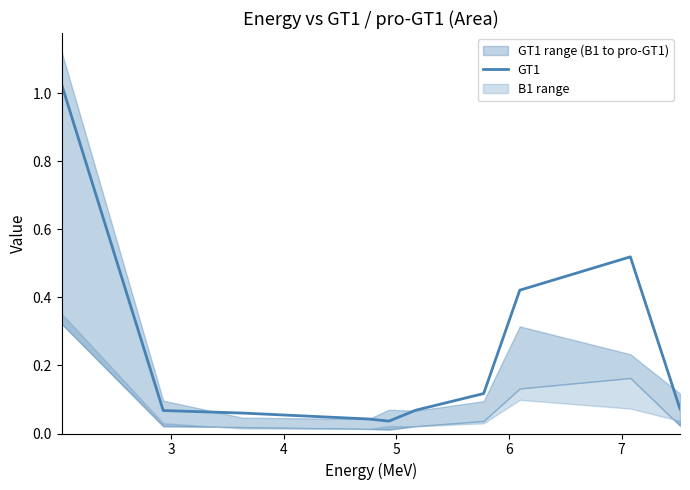

What is the value of the 9th point from the left?

0.1